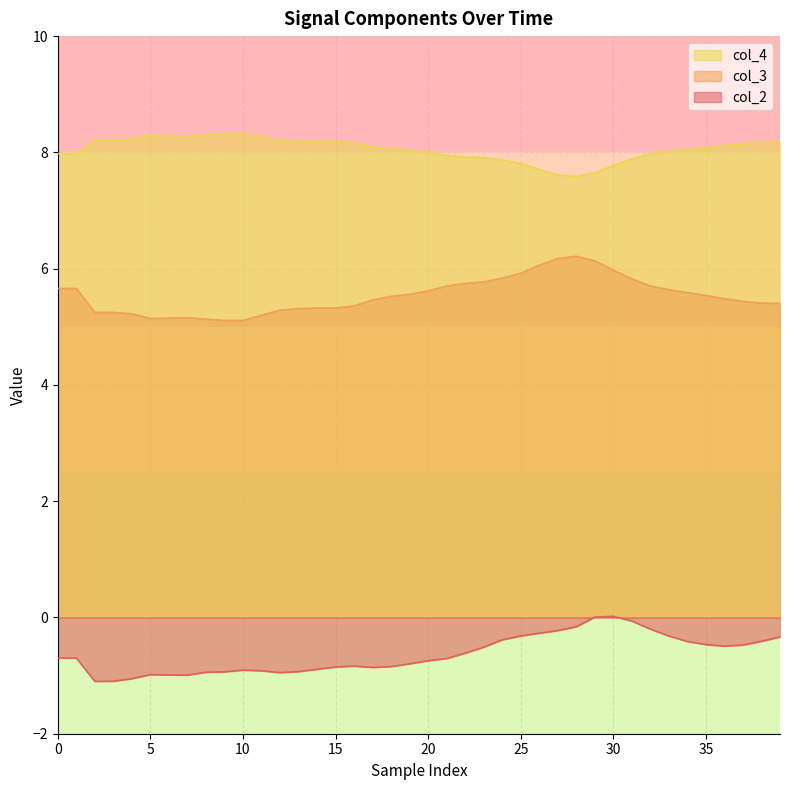

True or false: col_2 and col_3 cross at least once.

False